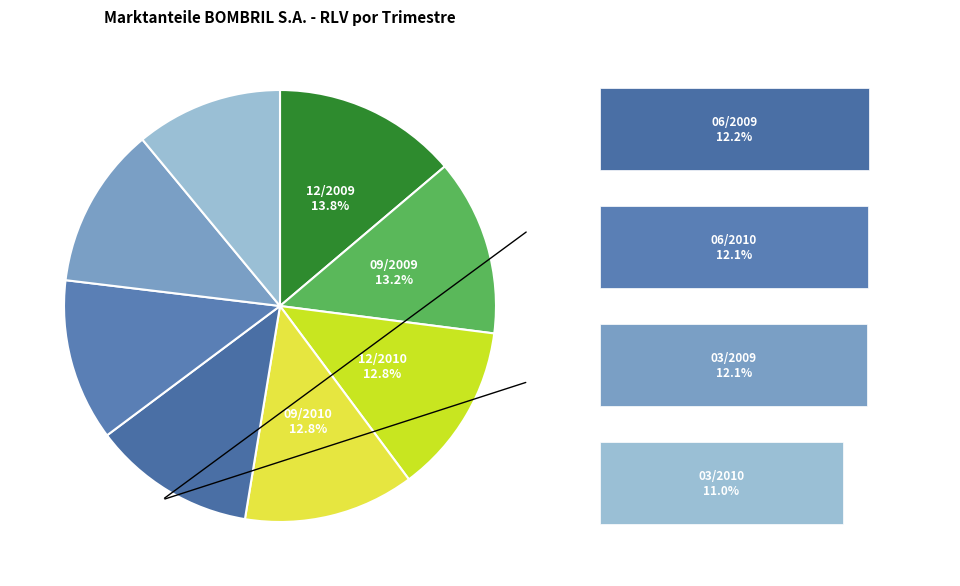

Does 09/2010 represent more than half of the total?

No